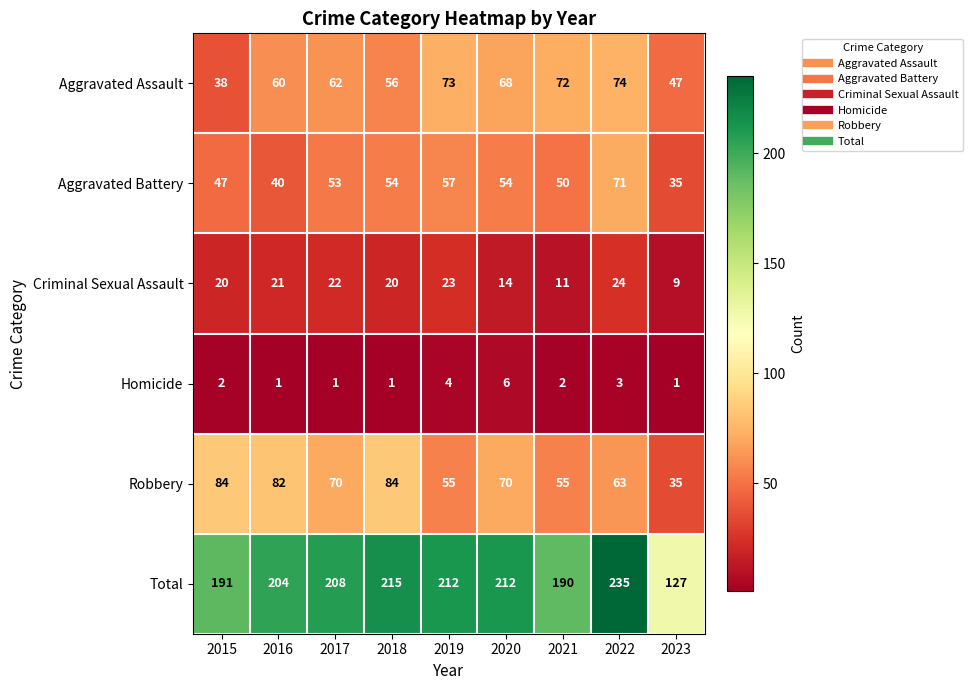

True or false: Criminal Sexual Assault has a value of 12 at 2019.

False